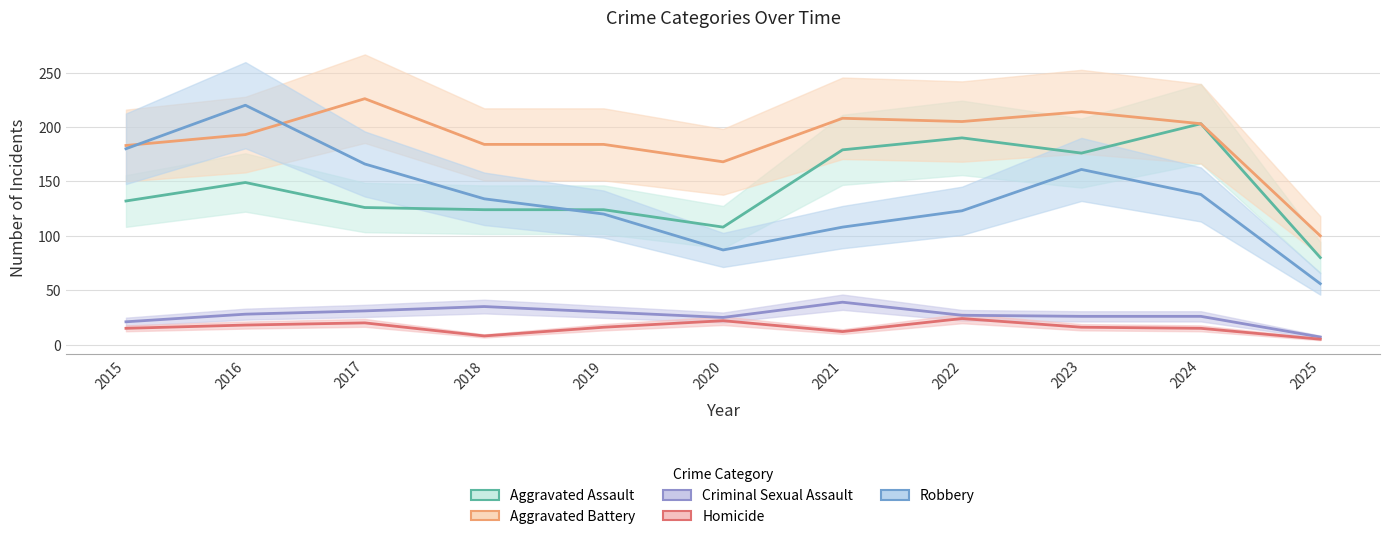

Reading right to left, what are all the values shown in this chart?

Aggravated Assault: 80	203	176	190	179	108	124	124	126	149	132
Aggravated Battery: 100	203	214	205	208	168	184	184	226	193	183
Criminal Sexual Assault: 7	26	26	27	39	25	30	35	31	28	21
Homicide: 5	15	16	24	12	22	16	8	20	18	15
Robbery: 56	138	161	123	108	87	120	134	166	220	180